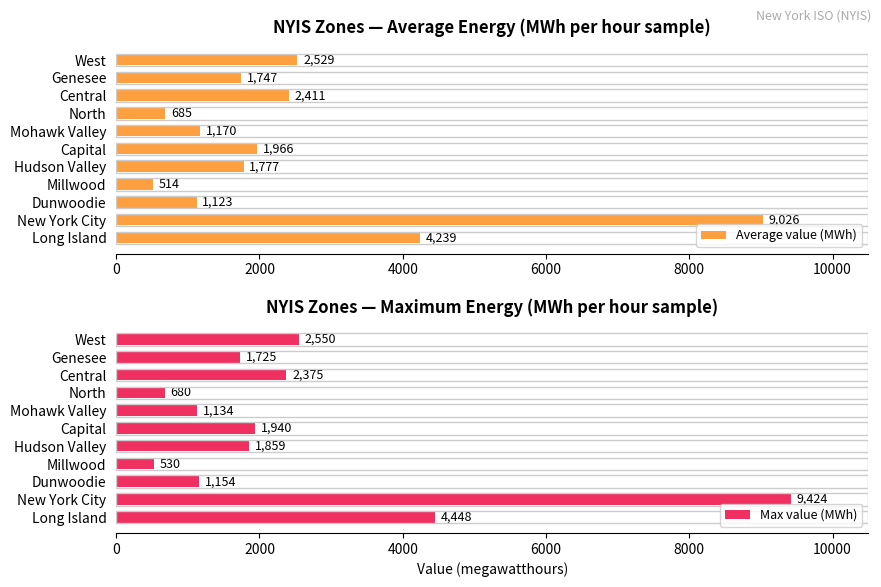

List the series in order of their peak value, highest first.

Max value (MWh), Average value (MWh)